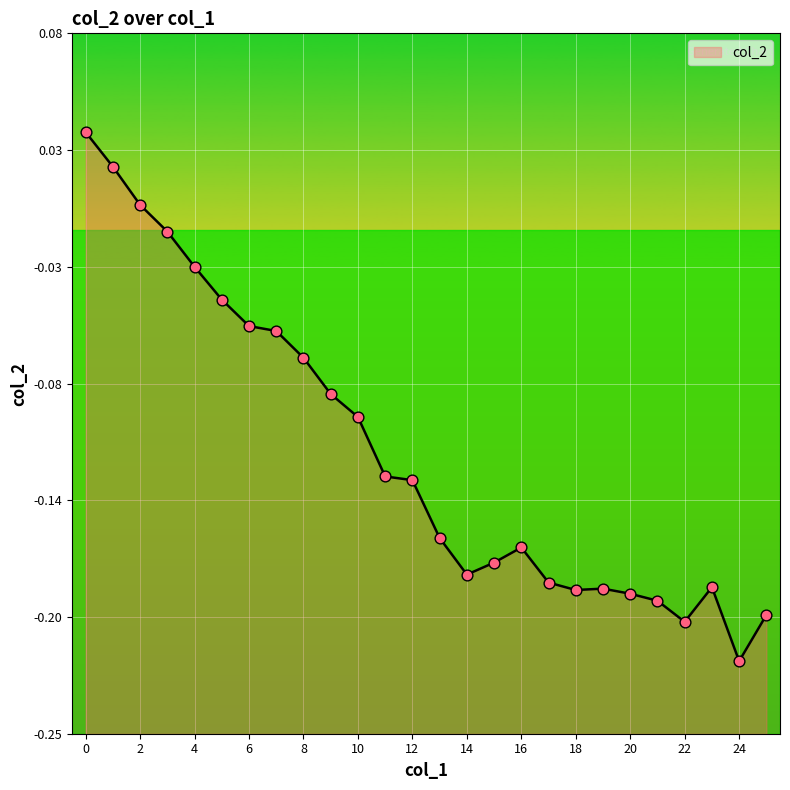

Between 25 and 21, which is larger?

21